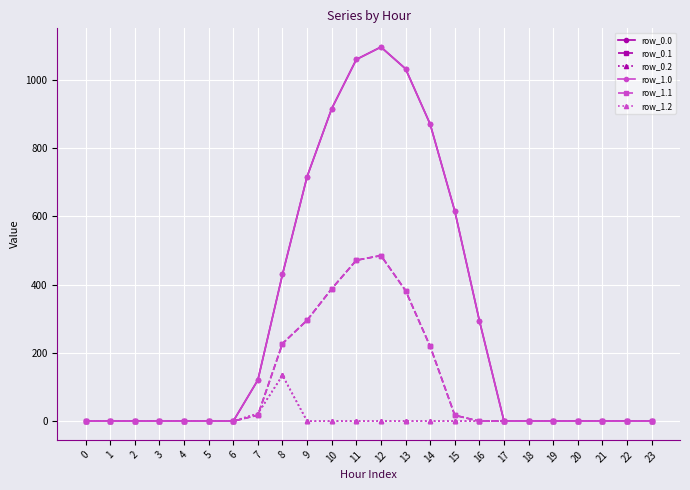

Does the chart have visible grid lines?

Yes